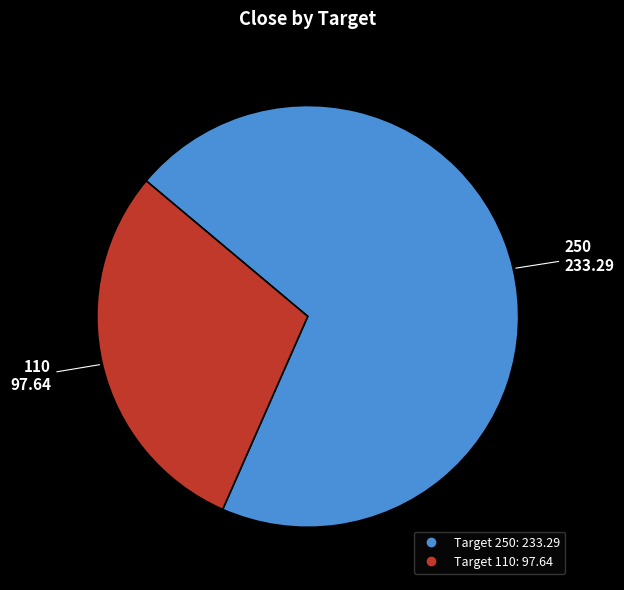

Does any single category account for the majority?

Yes